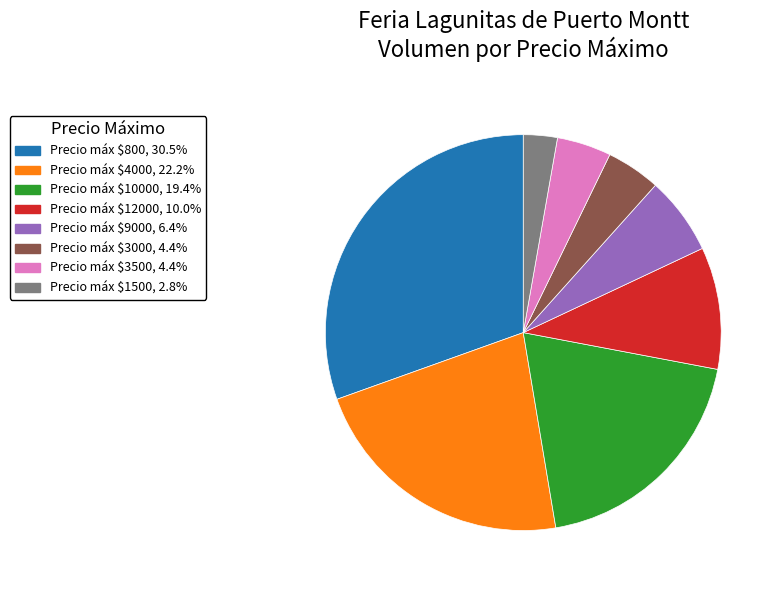

Is there any slice that represents more than half of the pie?

No